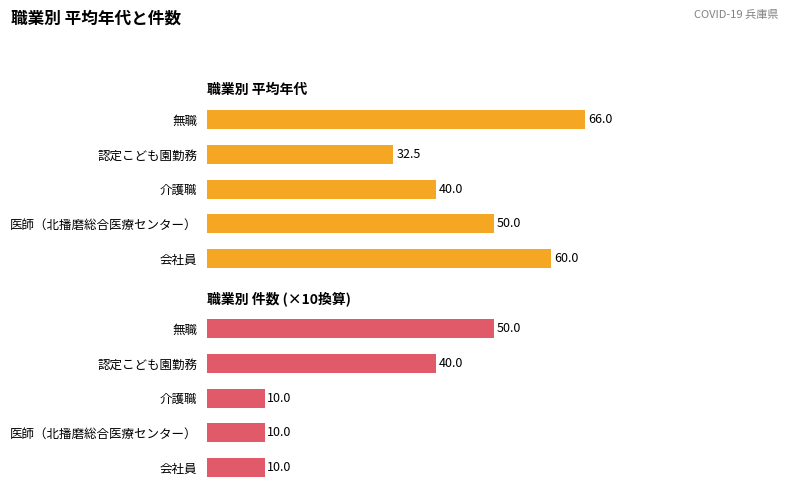

At how many categories does at least one series exceed 61?

1